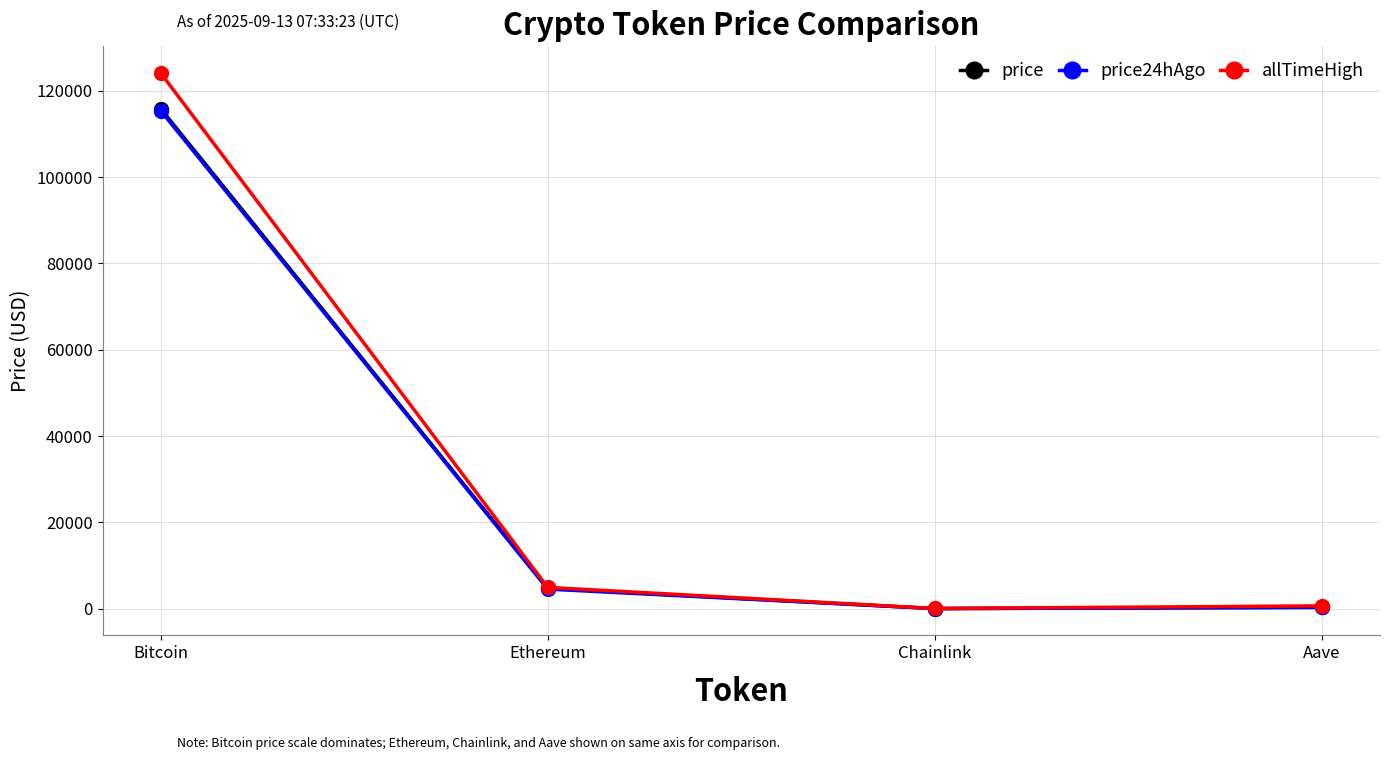

Read the price24hAgo value at Chainlink.

24.7